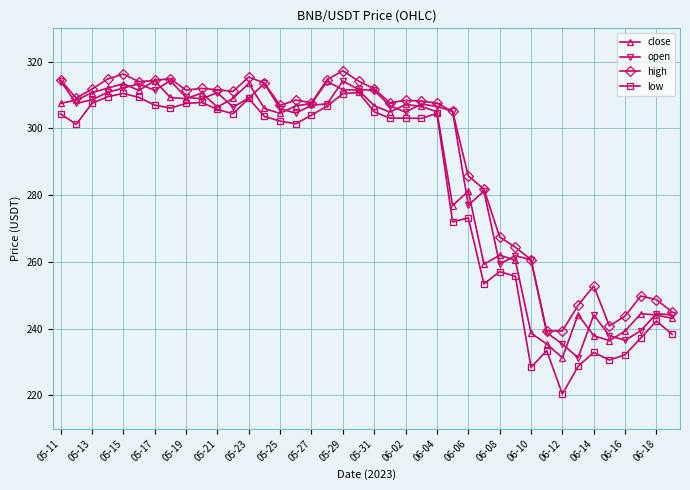

How many data points does each series have?

40